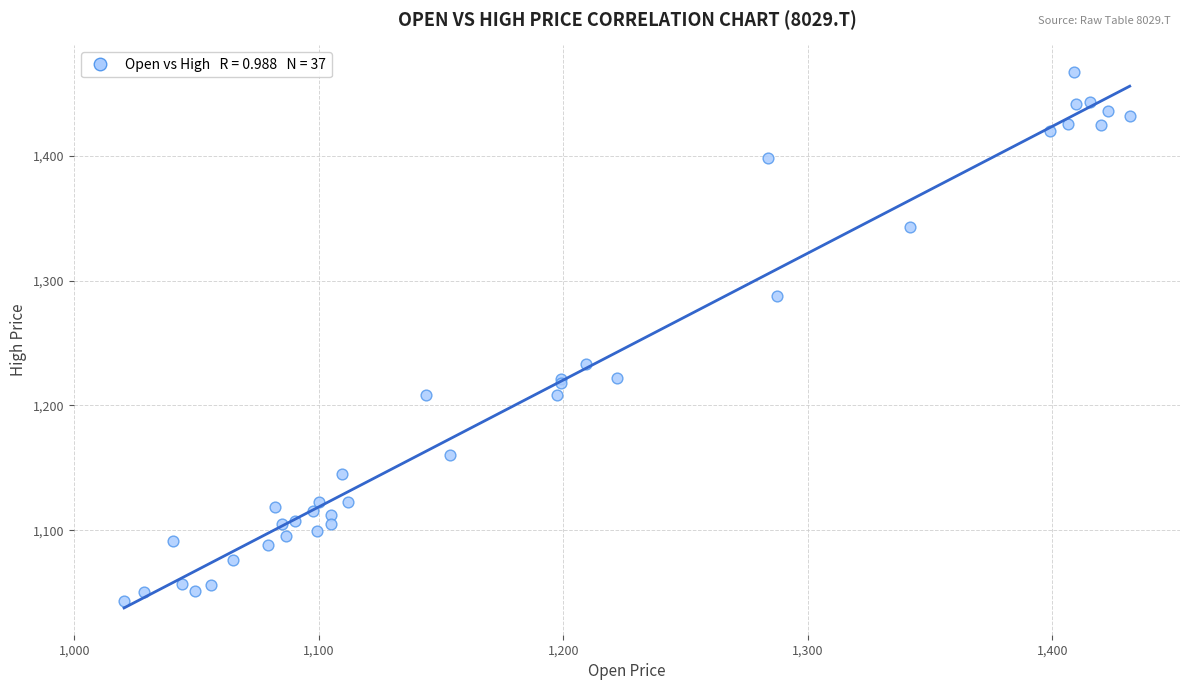

What Y value in the scatter plot is closest to 1255?

1232.8